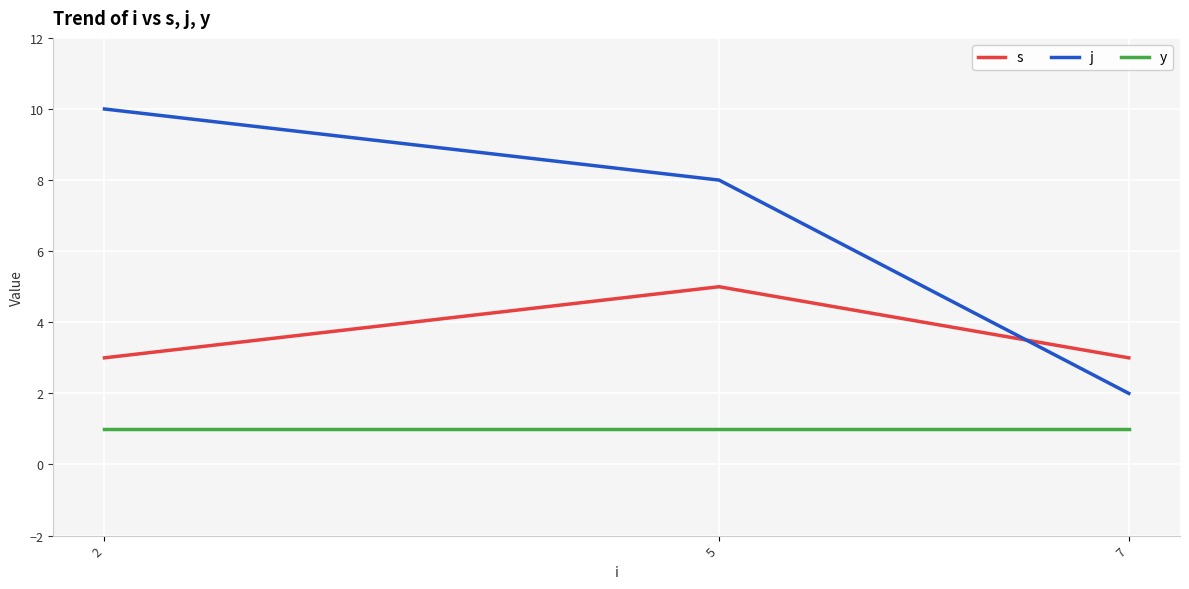

List the series in order of their peak value, lowest first.

y, s, j